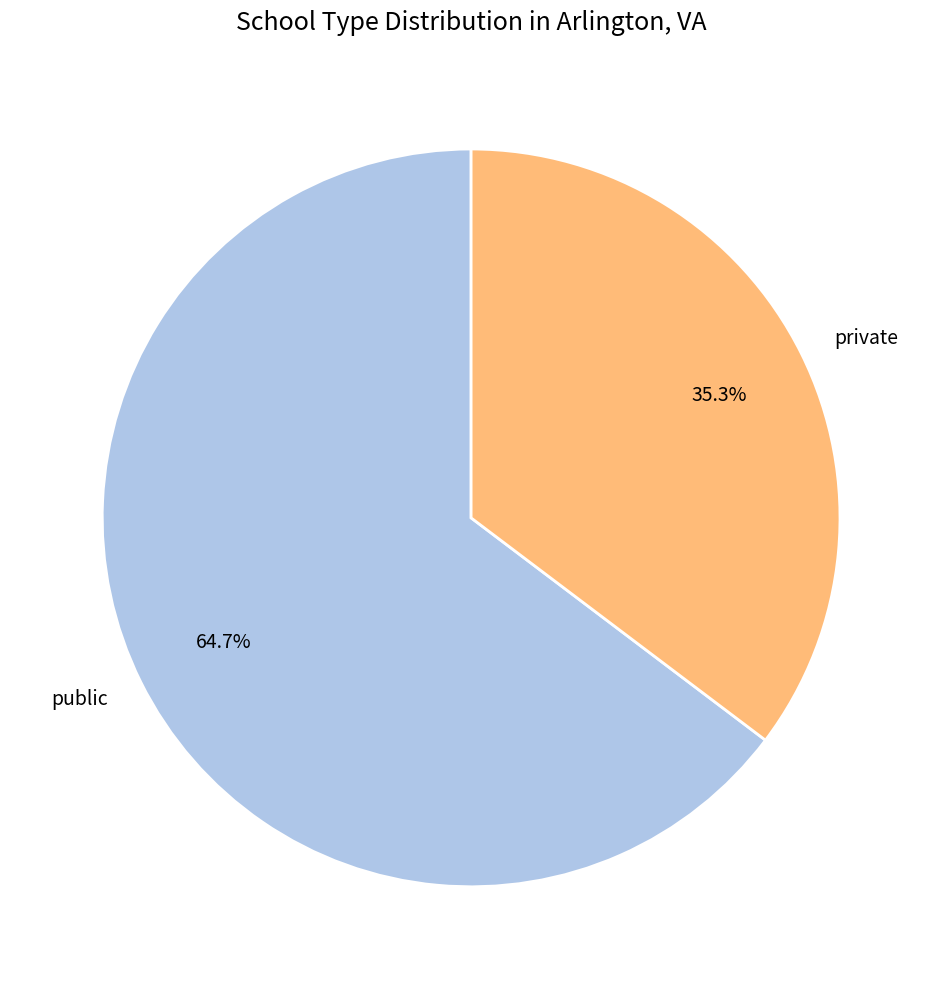

What portion of the pie excludes public?

35.3%